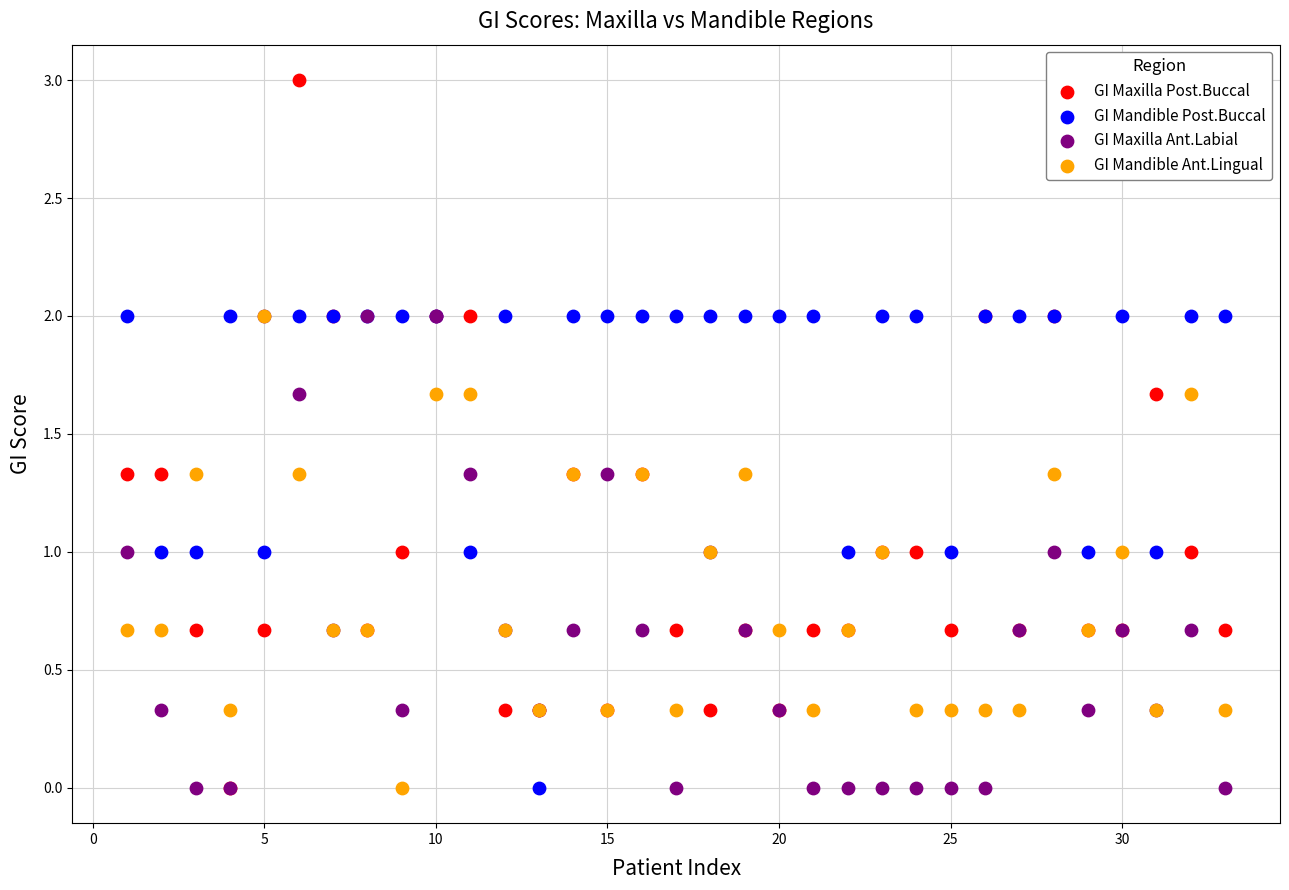

What are all the series names shown in the legend?

GI Maxilla Post.Buccal, GI Mandible Post.Buccal, GI Maxilla Ant.Labial, GI Mandible Ant.Lingual